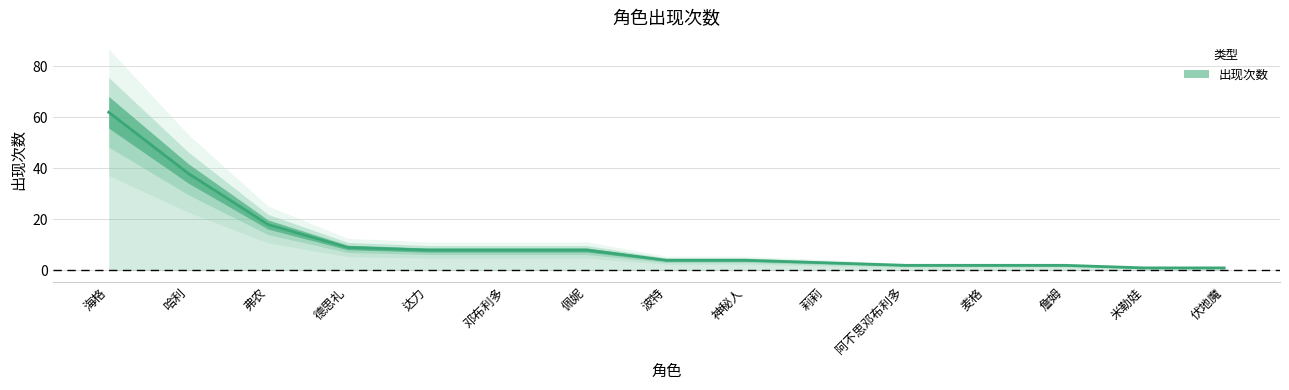

Reading left to right, transcribe all the data shown in this chart.

海格=62	哈利=38	弗农=18	德思礼=9	达力=8	邓布利多=8	佩妮=8	波特=4	神秘人=4	莉莉=3	阿不思邓布利多=2	麦格=2	詹姆=2	米勒娃=1	伏地魔=1